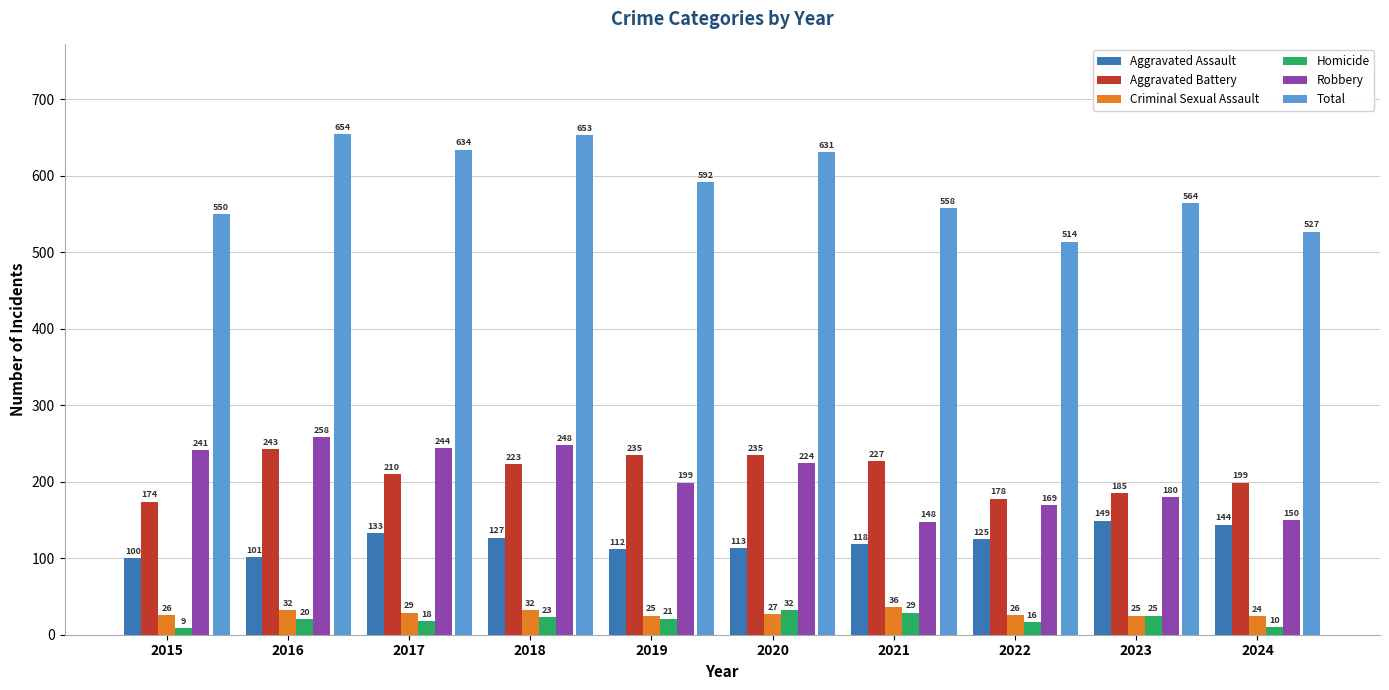

Which category has the lowest value in the Aggravated Battery series?

2015